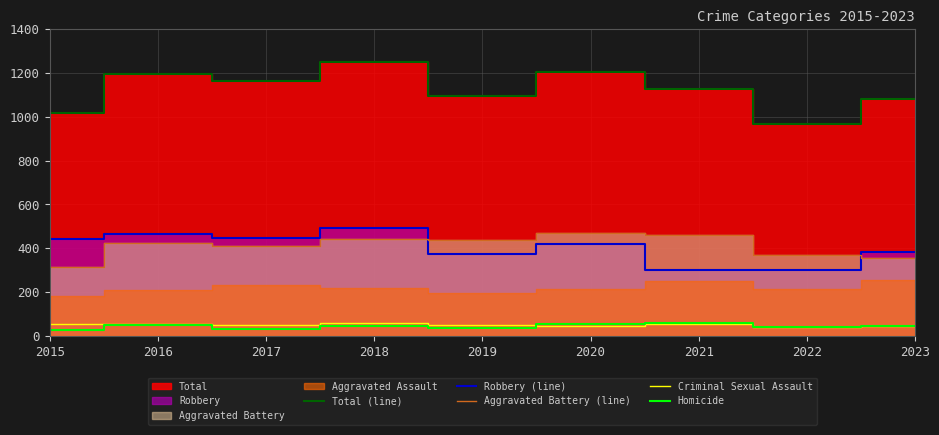

True or false: Robbery (line) and Total (line) cross at least once.

False